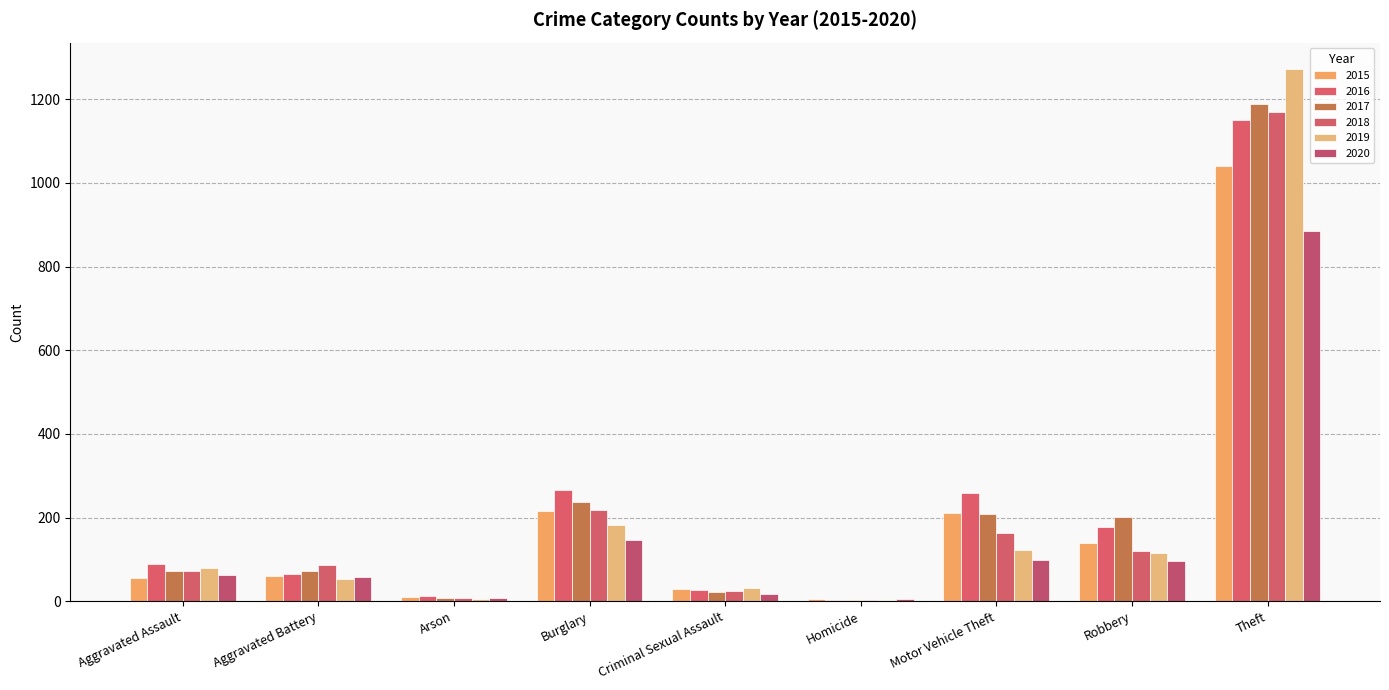

Reading left to right, transcribe all the data shown in this chart.

2015: Aggravated Assault=56	Aggravated Battery=60	Arson=10	Burglary=216	Criminal Sexual Assault=29	Homicide=5	Motor Vehicle Theft=212	Robbery=139	Theft=1041
2016: Aggravated Assault=88	Aggravated Battery=66	Arson=12	Burglary=266	Criminal Sexual Assault=26	Homicide=4	Motor Vehicle Theft=259	Robbery=178	Theft=1151
2017: Aggravated Assault=72	Aggravated Battery=71	Arson=7	Burglary=237	Criminal Sexual Assault=22	Homicide=4	Motor Vehicle Theft=208	Robbery=202	Theft=1188
2018: Aggravated Assault=72	Aggravated Battery=86	Arson=7	Burglary=218	Criminal Sexual Assault=24	Homicide=4	Motor Vehicle Theft=163	Robbery=121	Theft=1170
2019: Aggravated Assault=80	Aggravated Battery=53	Arson=5	Burglary=182	Criminal Sexual Assault=31	Homicide=4	Motor Vehicle Theft=123	Robbery=116	Theft=1272
2020: Aggravated Assault=62	Aggravated Battery=57	Arson=7	Burglary=146	Criminal Sexual Assault=16	Homicide=5	Motor Vehicle Theft=99	Robbery=97	Theft=884